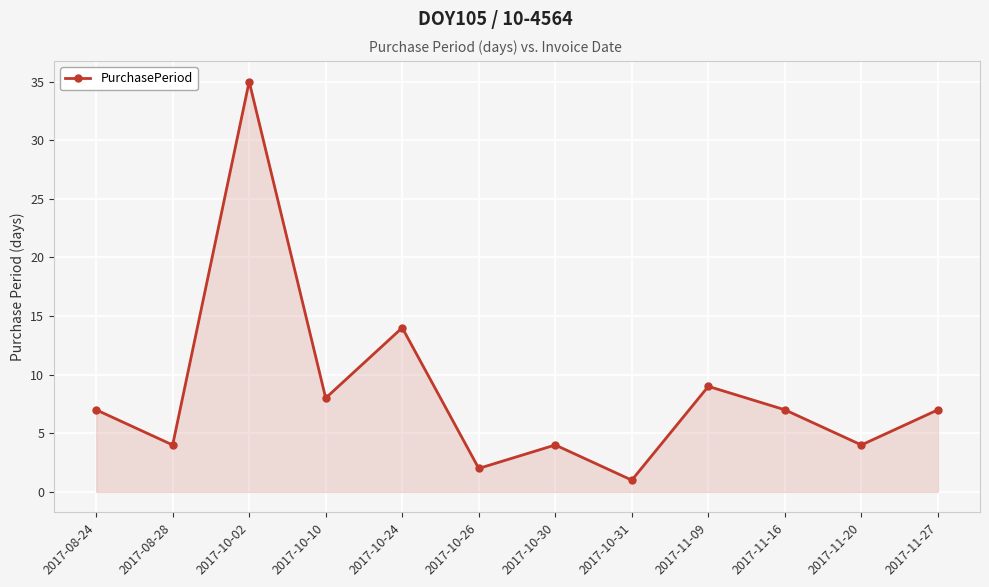

The value at 2017-11-09 is 9. True or false?

True